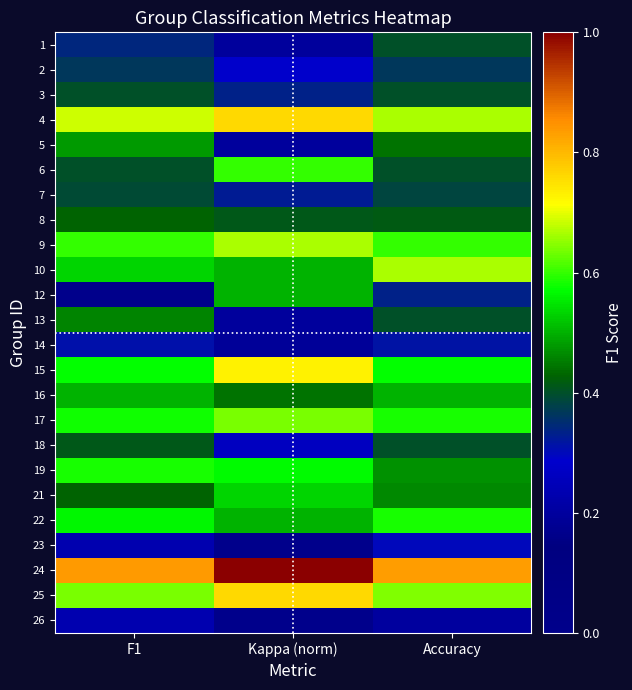

List the series in order of their peak value, lowest first.

26, 23, 14, 2, 7, 1, 3, 18, 8, 13, 5, 12, 16, 21, 22, 19, 6, 17, 9, 10, 15, 4, 25, 24